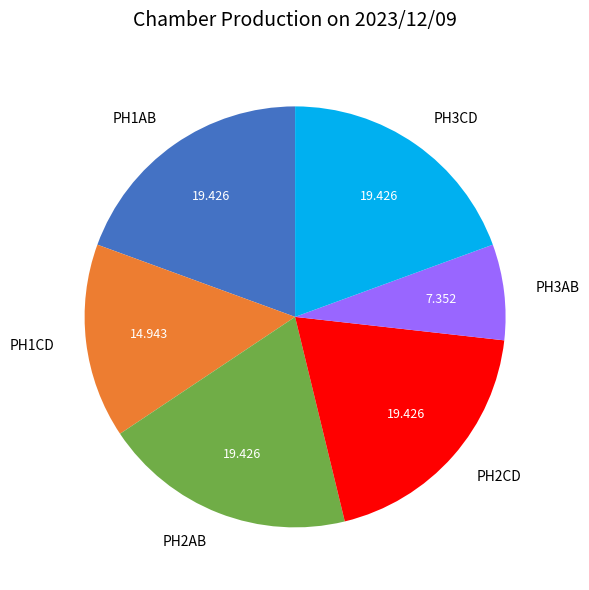

Combined, do PH3CD and PH1CD account for over 50%?

No